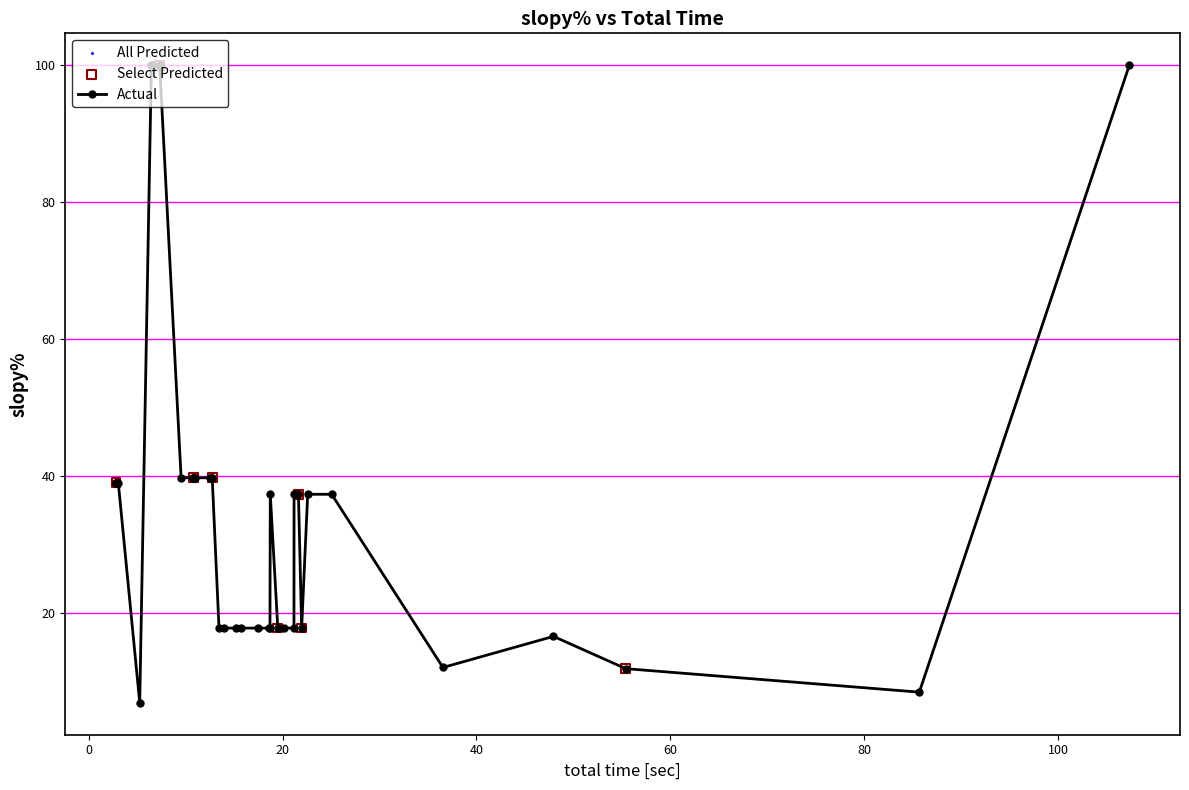

What is the value of the 24th point from the left?

17.8